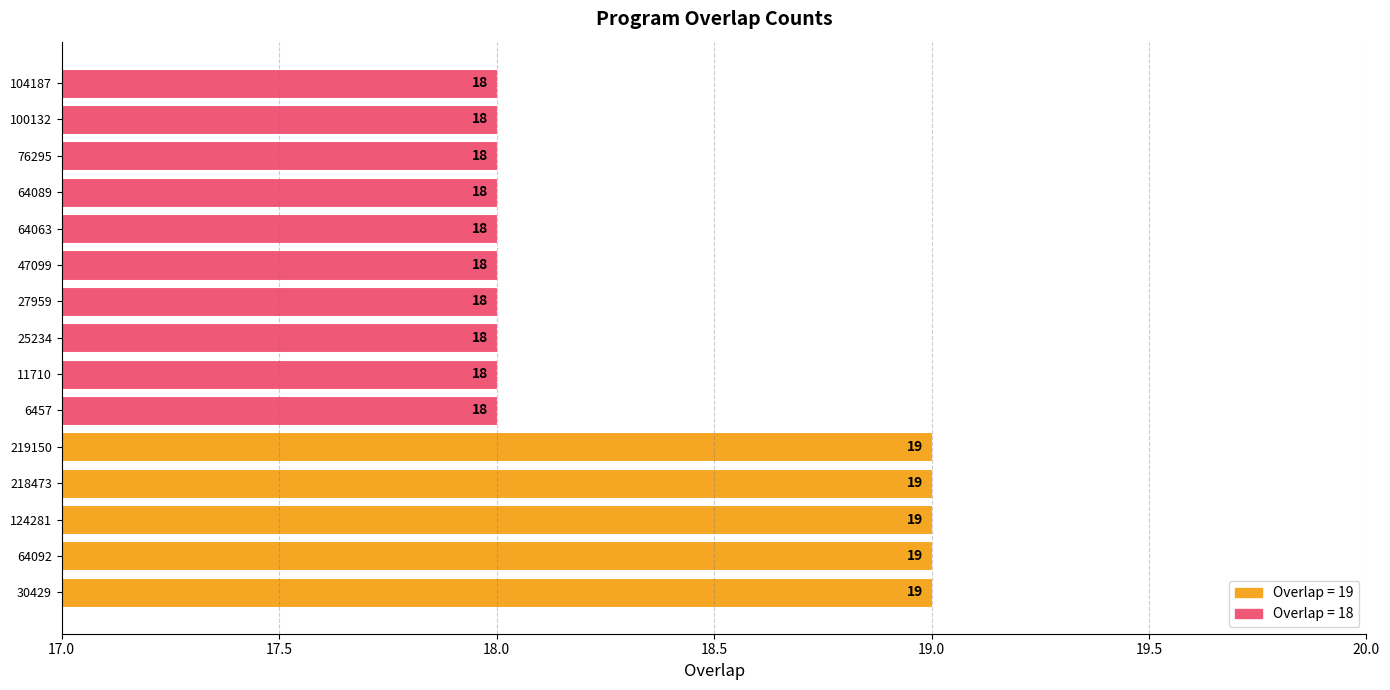

What is the smallest value displayed?

18